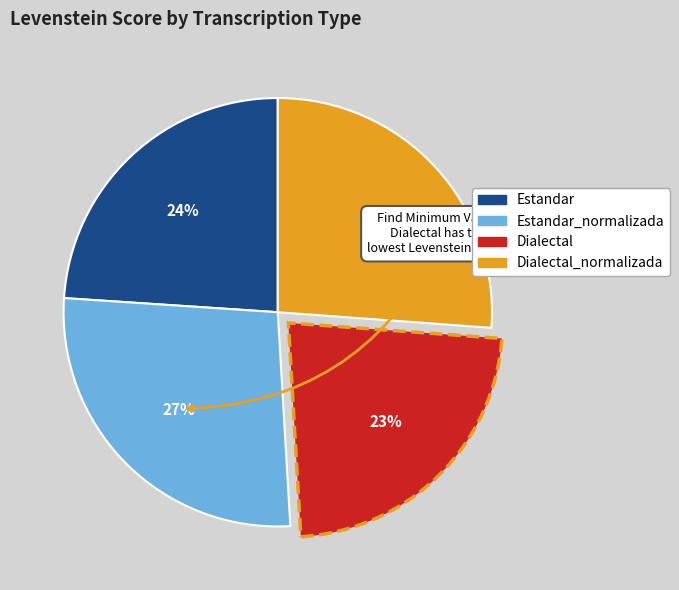

To the nearest percent, what is the average slice percentage?

25%